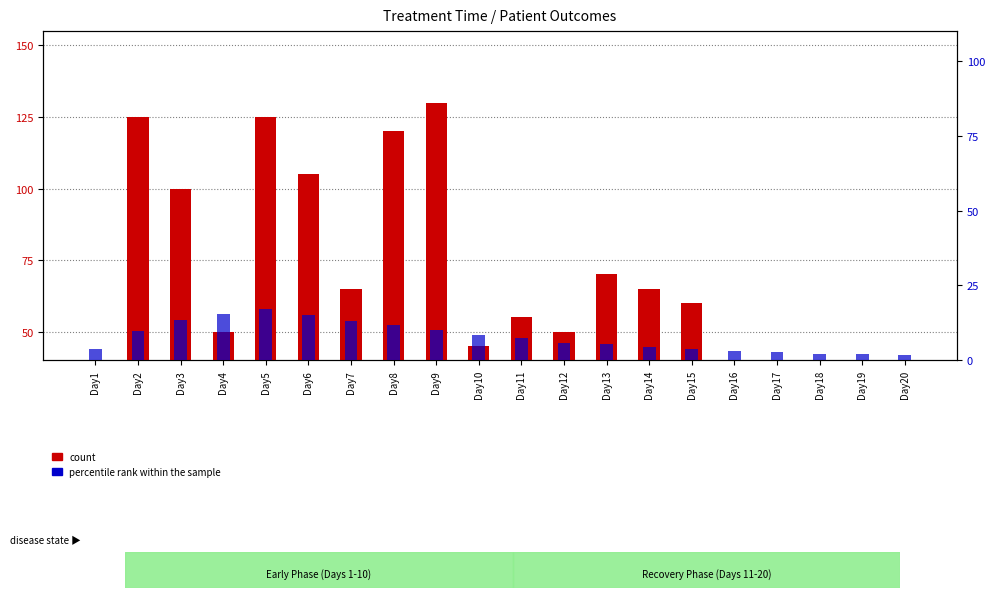

What is the difference between the count values at Day18 and Day17?

10.0